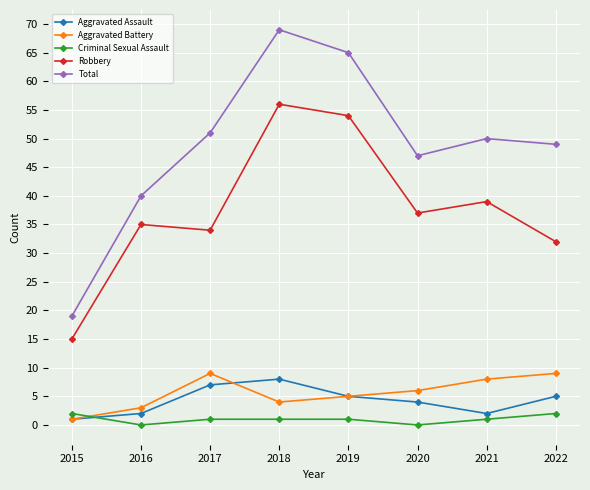

What is the spread (max minus min) of values at 2022?

47